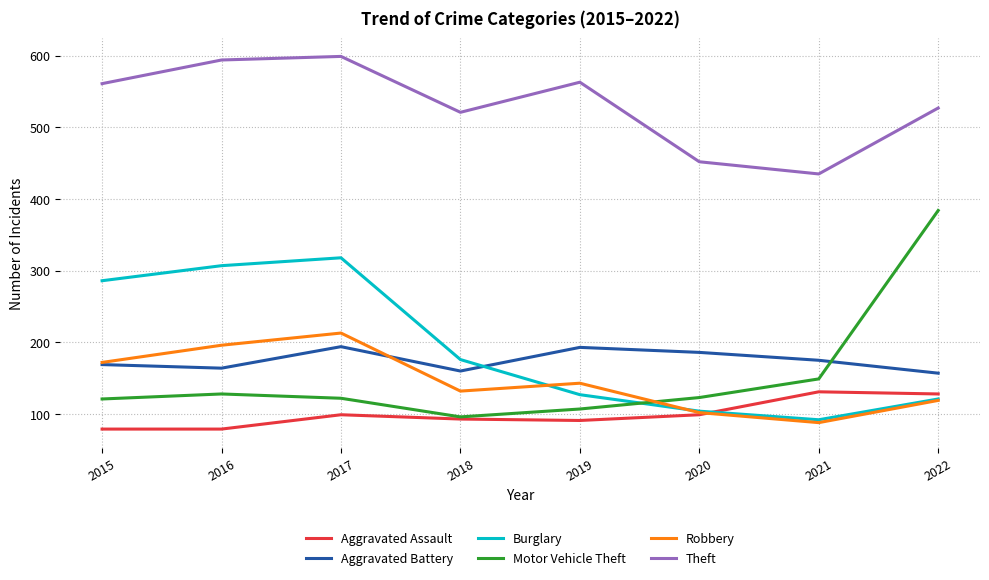

Between 2016 and 2021, which series saw the biggest shift?

Burglary